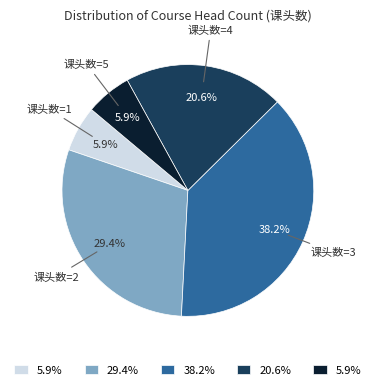

Is there any slice that represents more than half of the pie?

No